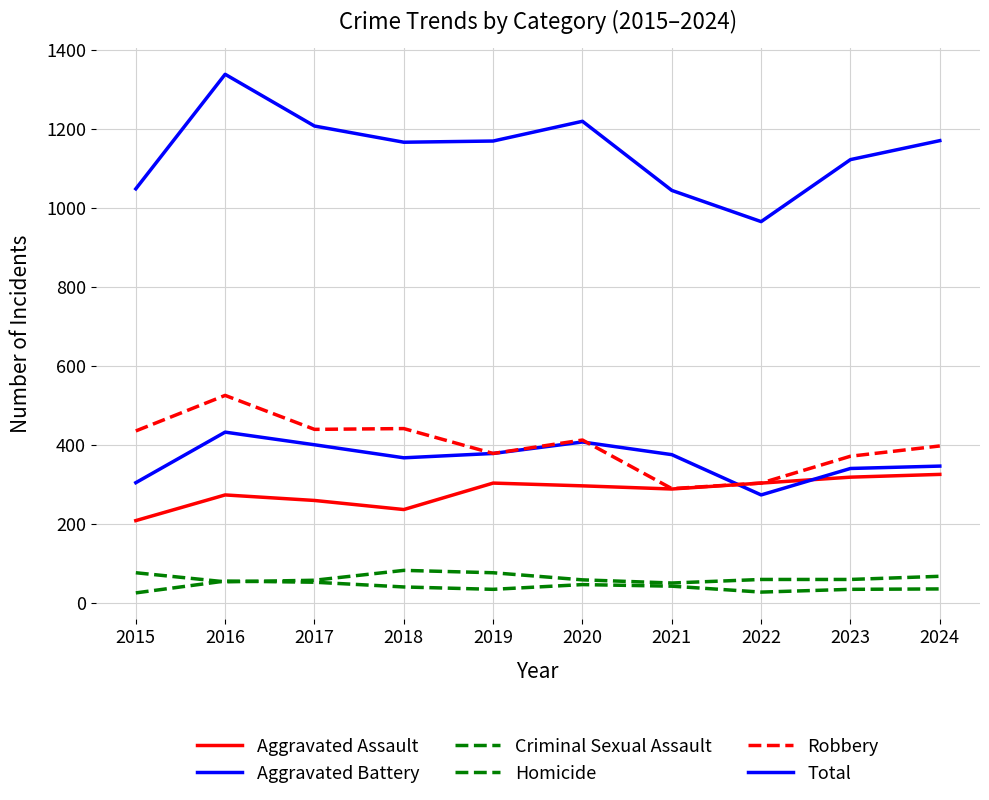

Does the chart have visible grid lines?

Yes